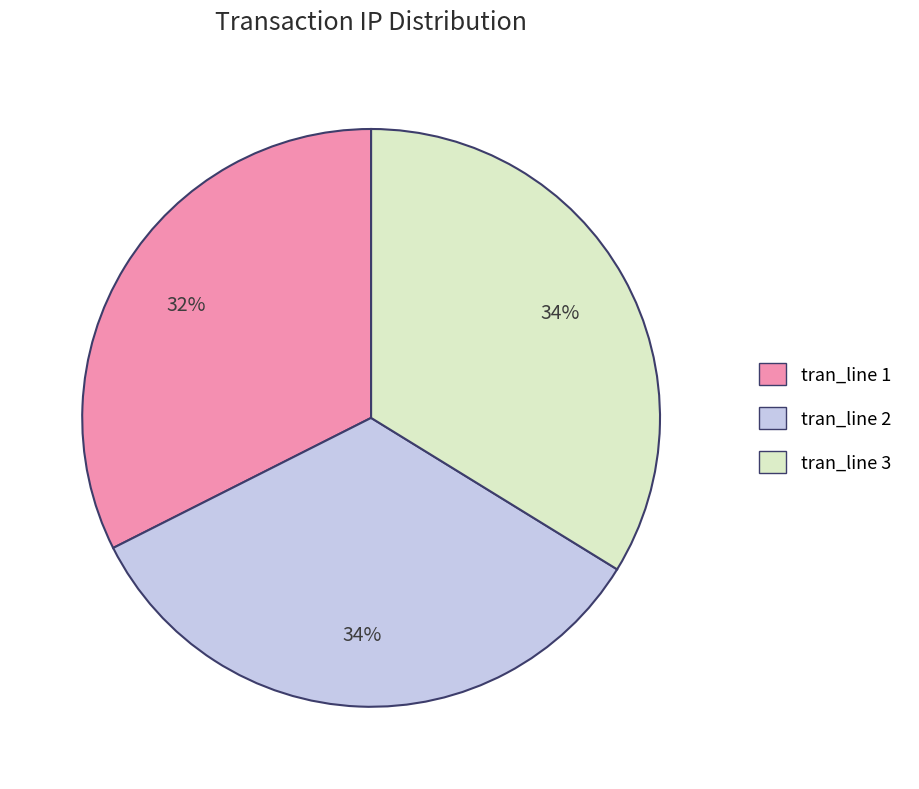

To the nearest percent, what percentage of the pie is tran_line 1?

32%